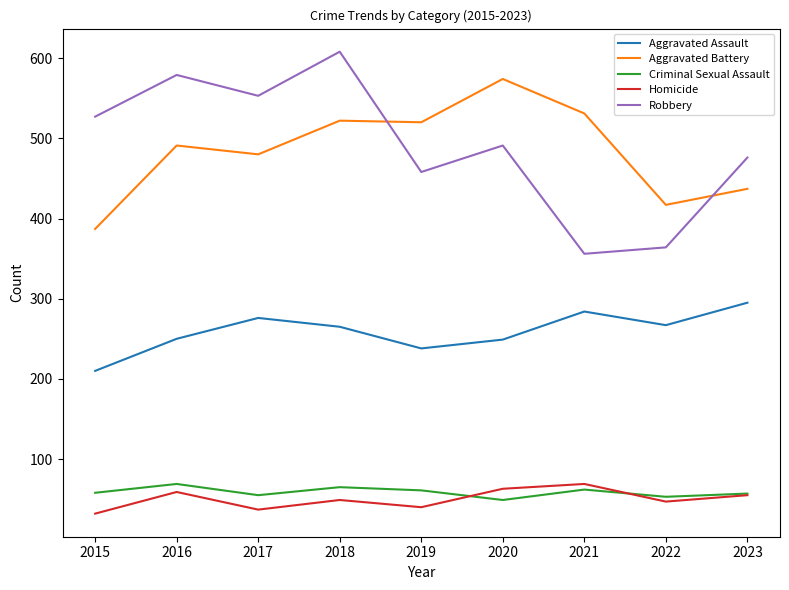

What value does the Robbery series have at 2018?

608